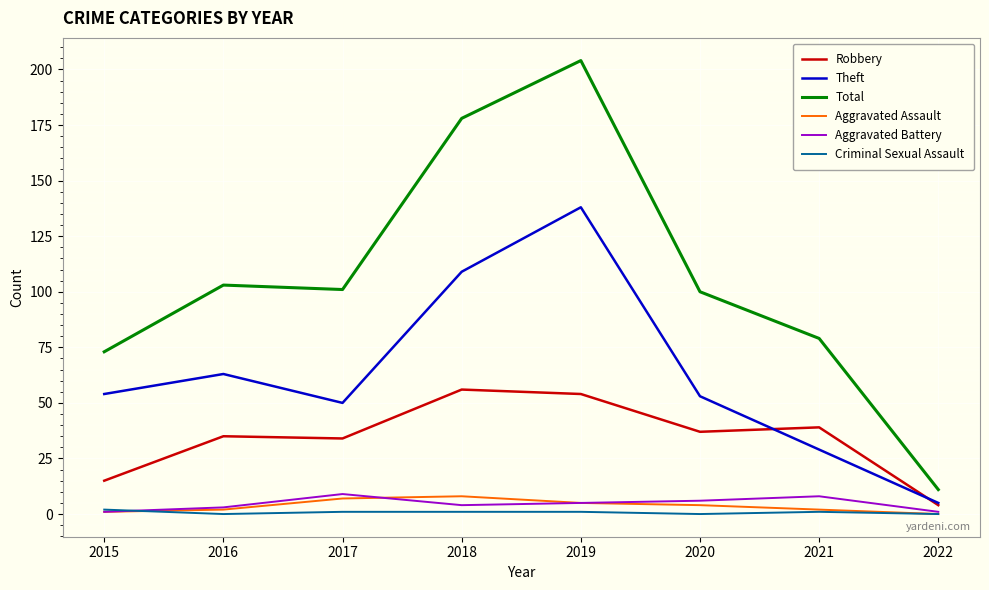

Reading left to right, extract all data points from this chart.

Robbery: 2015=15	2016=35	2017=34	2018=56	2019=54	2020=37	2021=39	2022=4
Theft: 2015=54	2016=63	2017=50	2018=109	2019=138	2020=53	2021=29	2022=5
Total: 2015=73	2016=103	2017=101	2018=178	2019=204	2020=100	2021=79	2022=11
Aggravated Assault: 2015=1	2016=2	2017=7	2018=8	2019=5	2020=4	2021=2	2022=0
Aggravated Battery: 2015=1	2016=3	2017=9	2018=4	2019=5	2020=6	2021=8	2022=1
Criminal Sexual Assault: 2015=2	2016=0	2017=1	2018=1	2019=1	2020=0	2021=1	2022=0